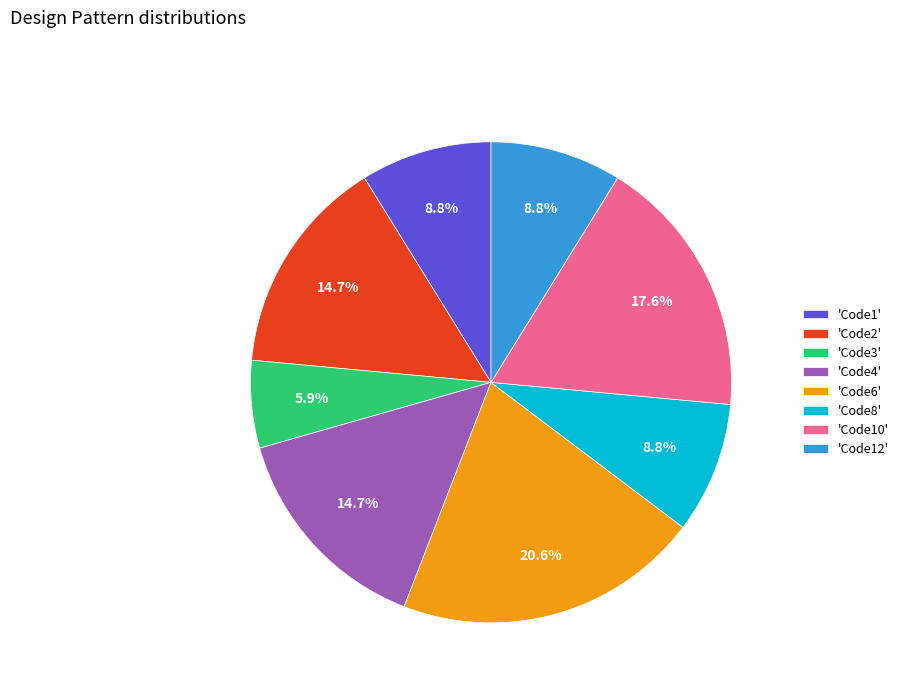

Combined, what portion of the pie is 'Code6' and 'Code2'?

35.3%